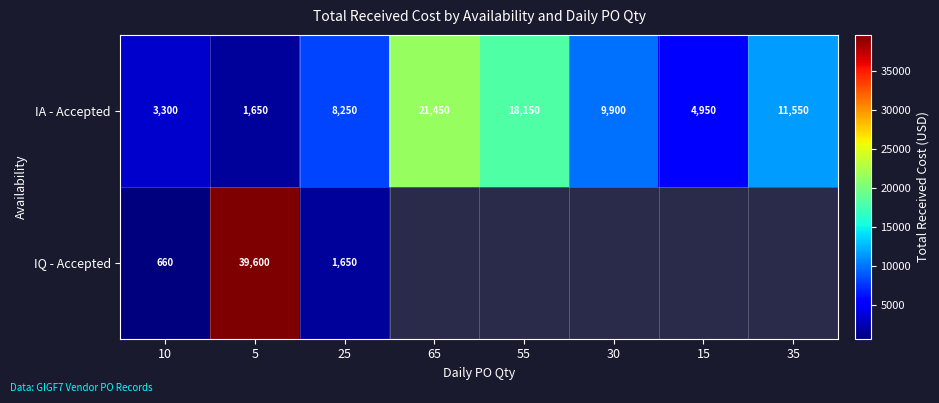

Is the value of IQ - Accepted at 25 greater than the value of IA - Accepted at 15?

No